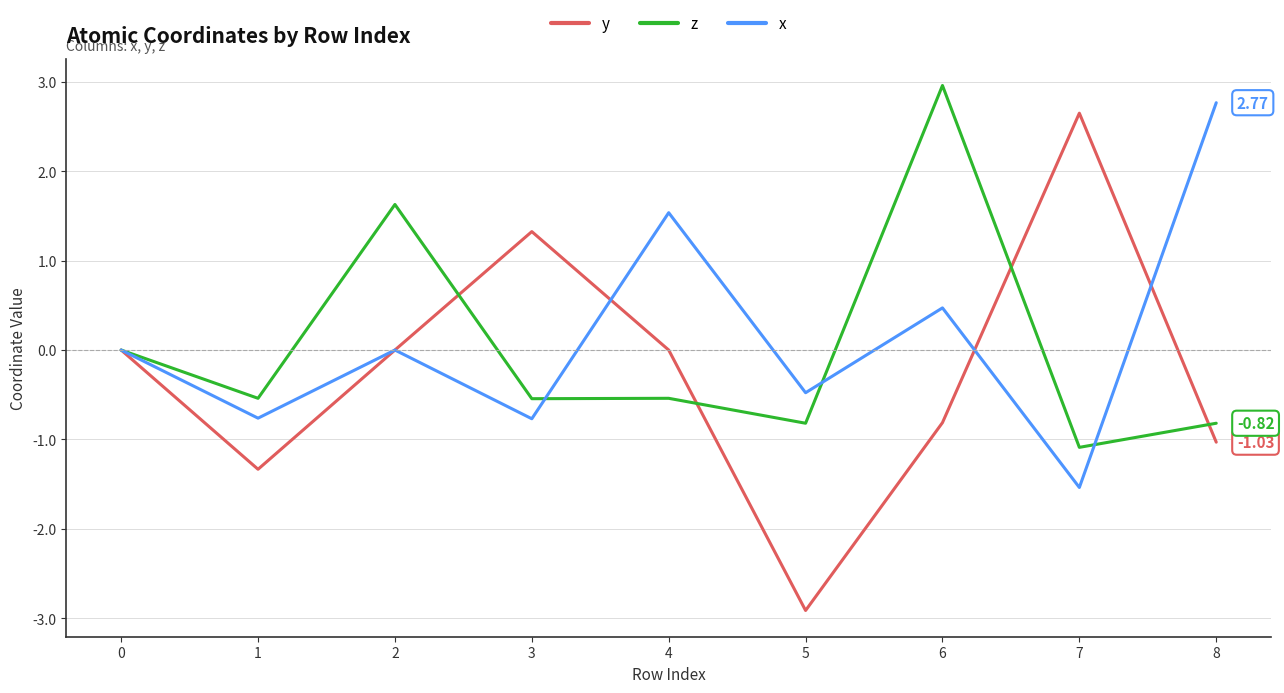

At which category is the sum across all series the highest?

6